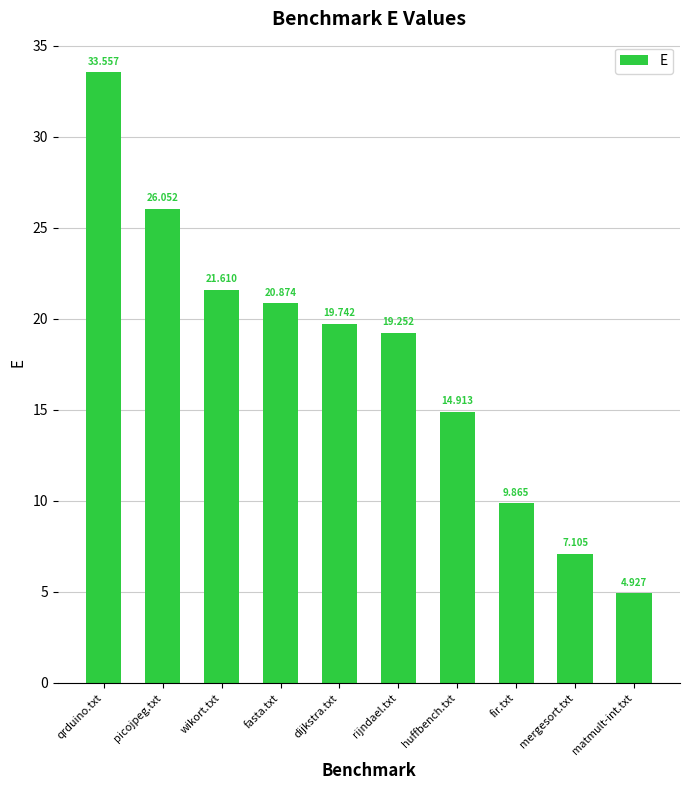

Count the number of categories in the chart.

10